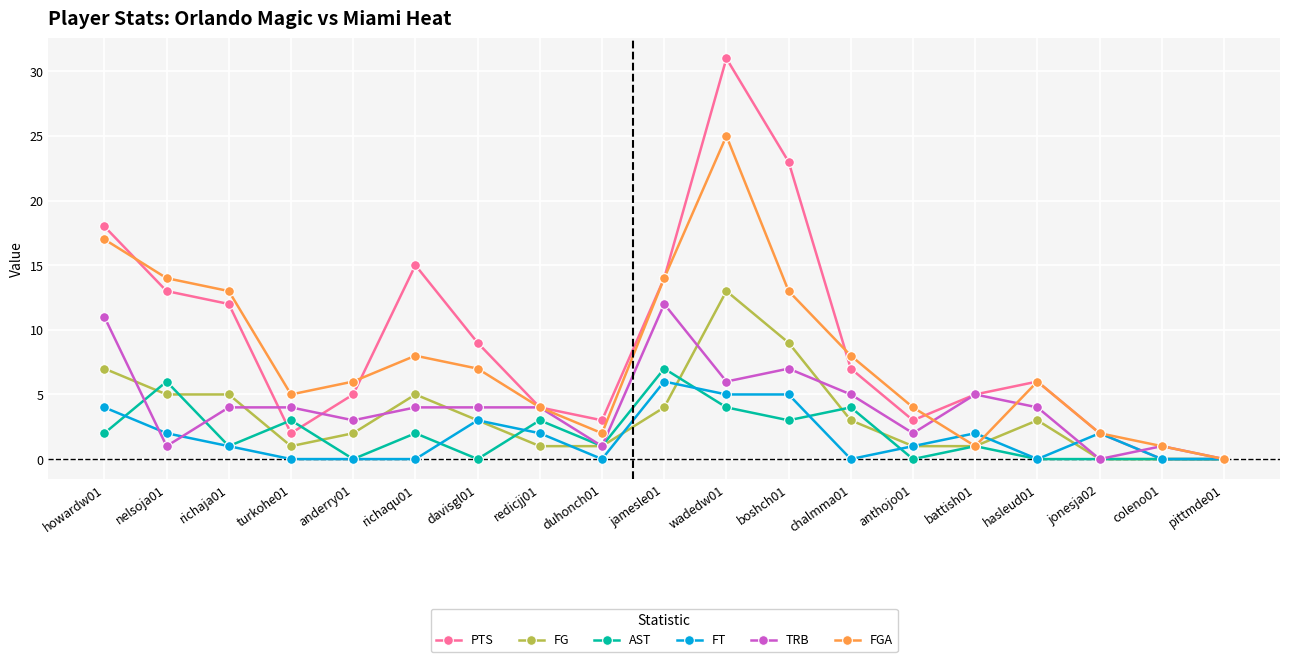

What is the maximum value shown in the chart?

31